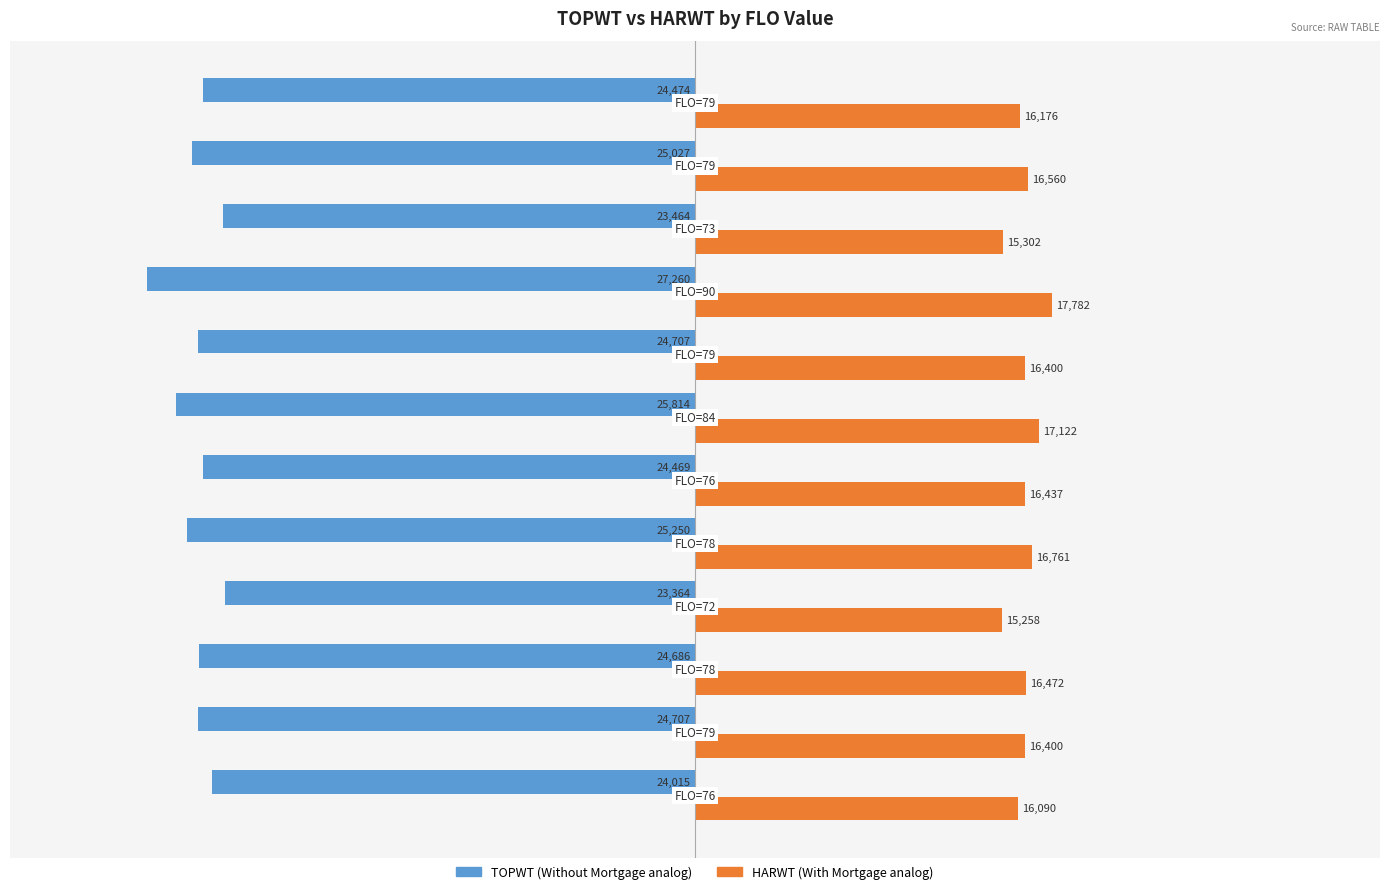

What is the minimum value shown in the chart?

-27260